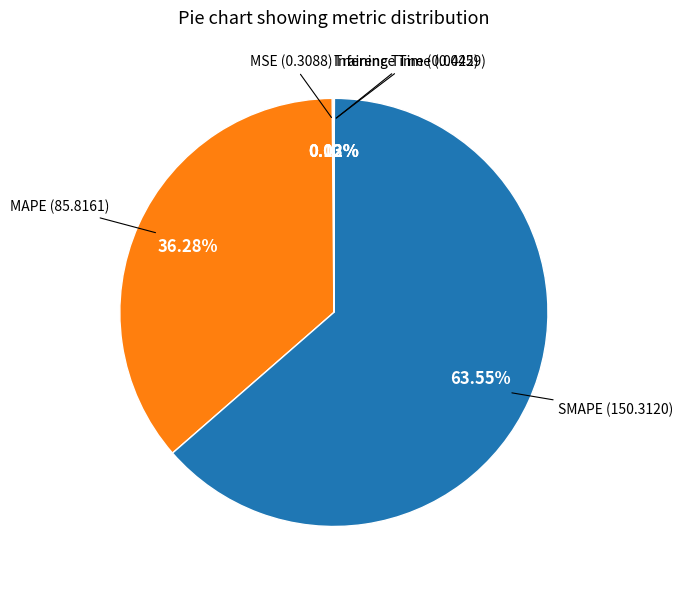

What percentage is the MAPE slice, to the nearest percent?

36%